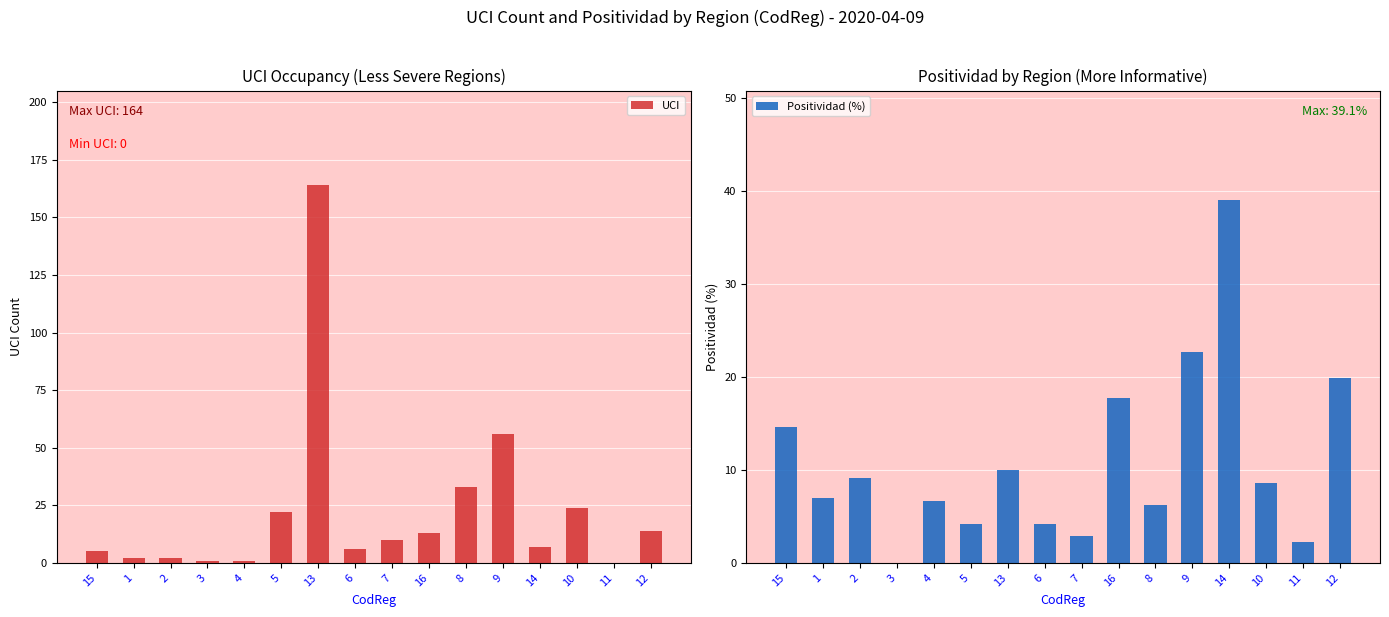

The value of Positividad (%) at 5 is 4.2. True or false?

True